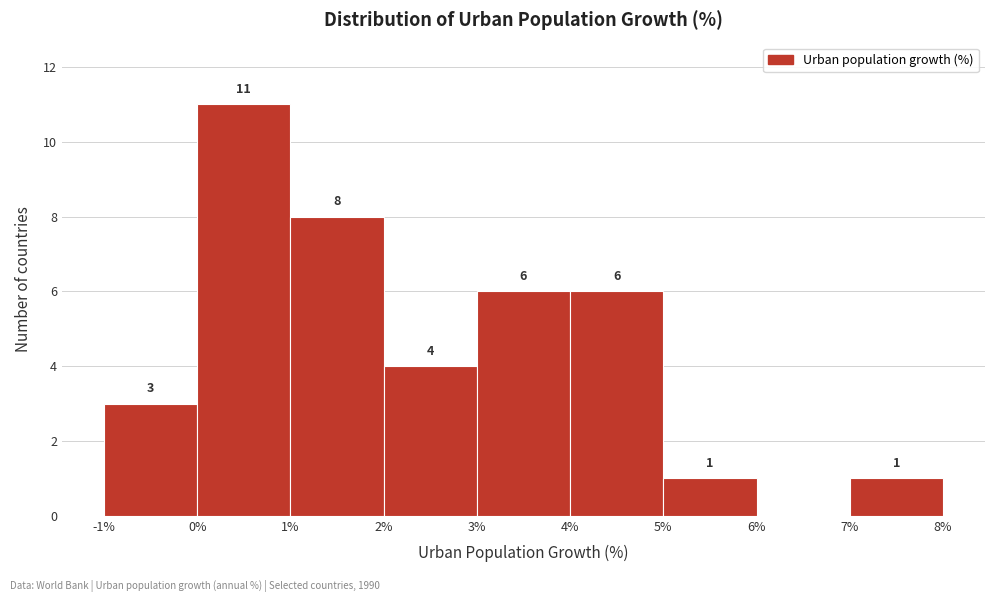

Over which range of the x-axis is the bar tallest?

0% to 1%